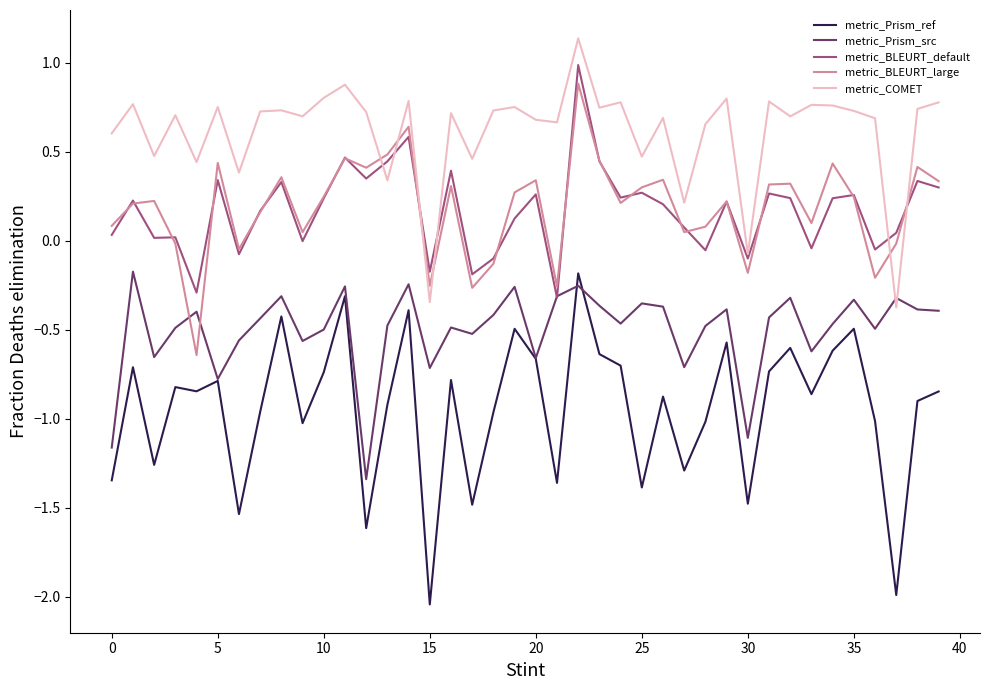

Does the chart have visible grid lines?

No